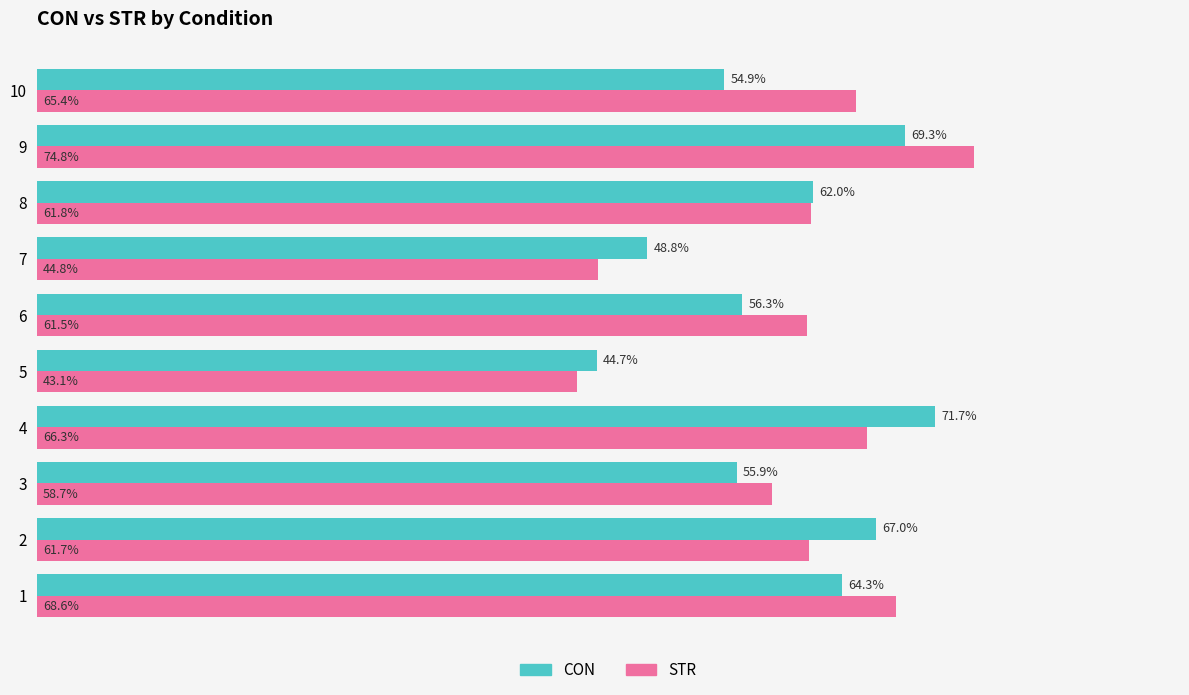

Between 5 and 7, which series saw the biggest shift?

CON